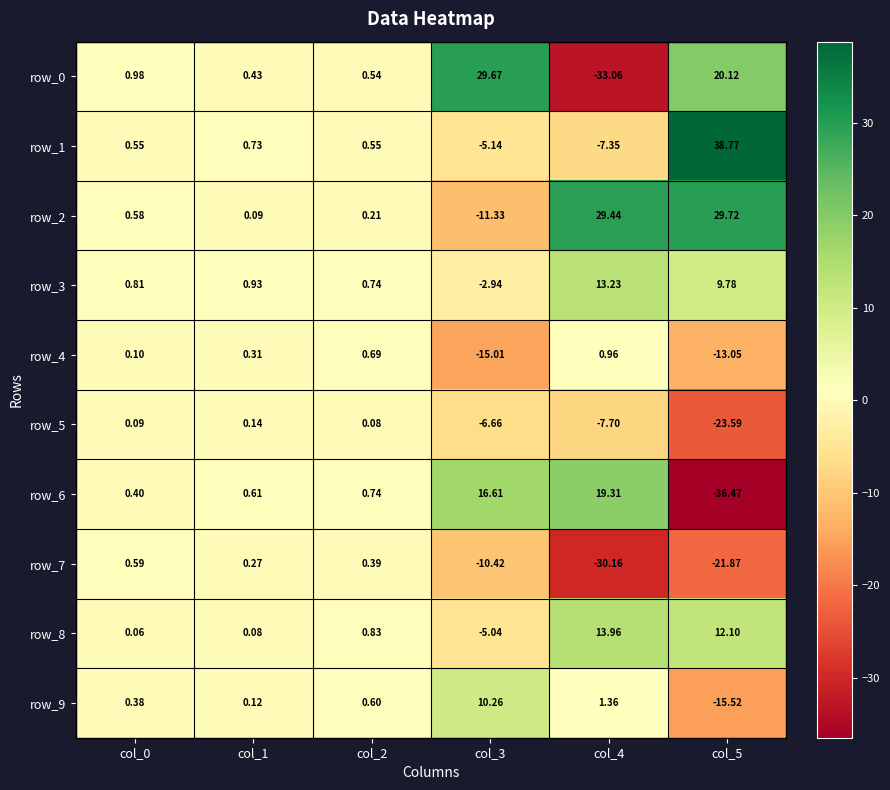

Where is row_5 nearest to the value -11?

col_4